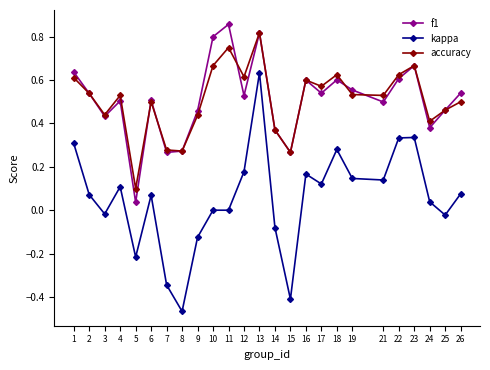

True or false: kappa and f1 intersect in this chart.

False